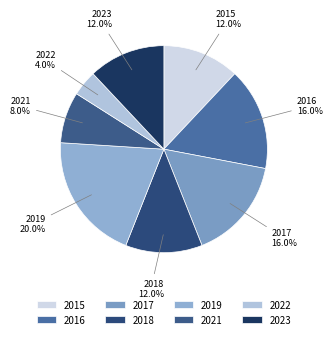

Is there any slice that represents more than half of the pie?

No